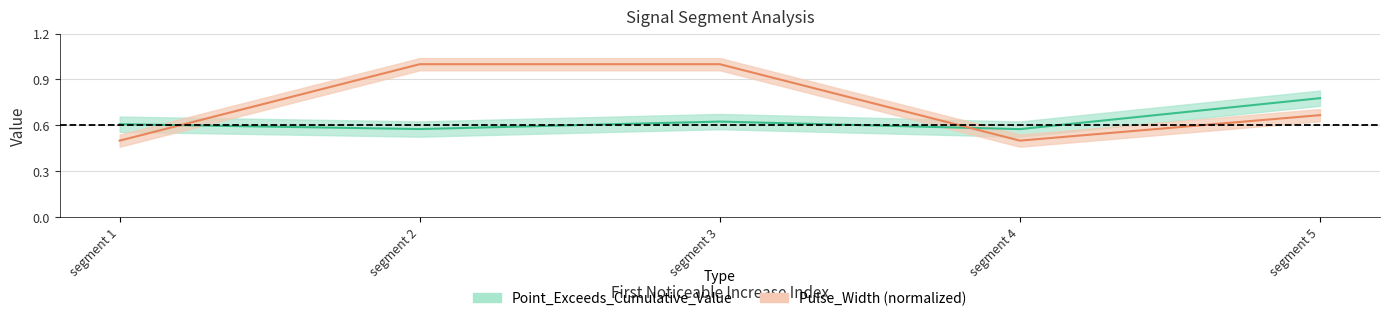

What is the maximum value for Point_Exceeds_Cumulative_Value?

0.8